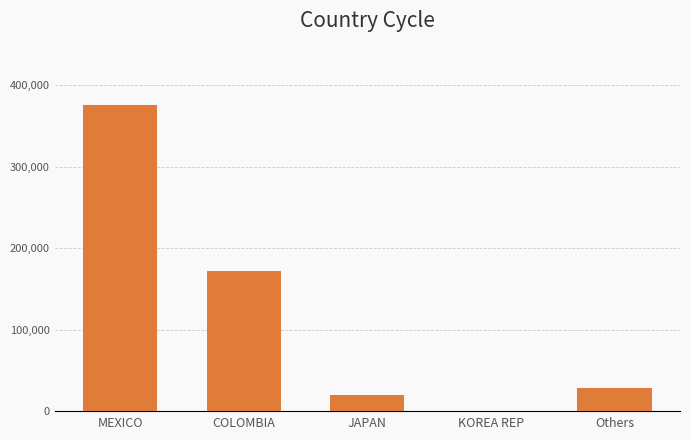

What is the change in value from COLOMBIA to KOREA REP?

-171345